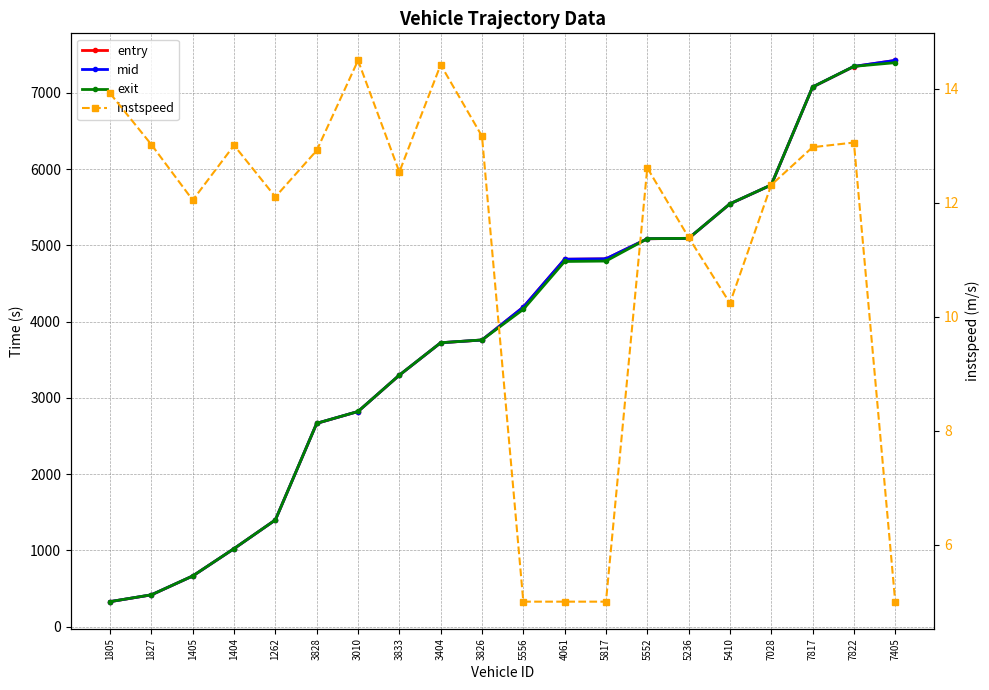

Which series has the largest range (max minus min)?

mid